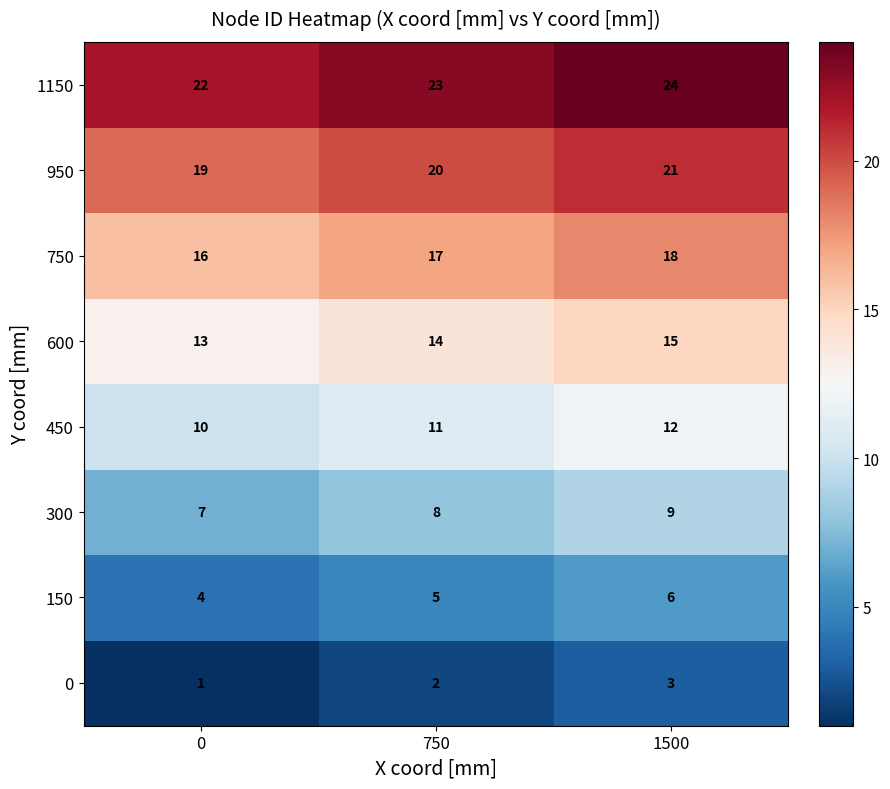

What is the maximum value for 600?

15